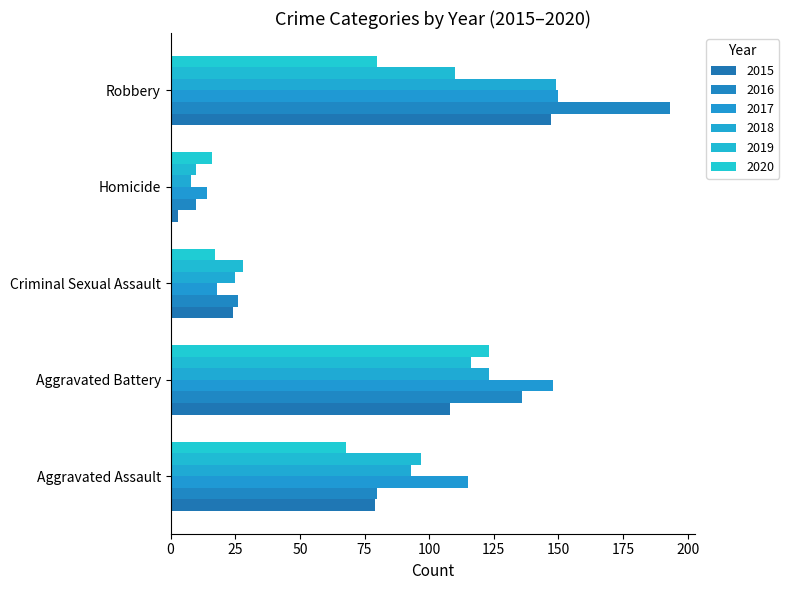

The 2017 series shows 150 at Robbery. True or false?

True